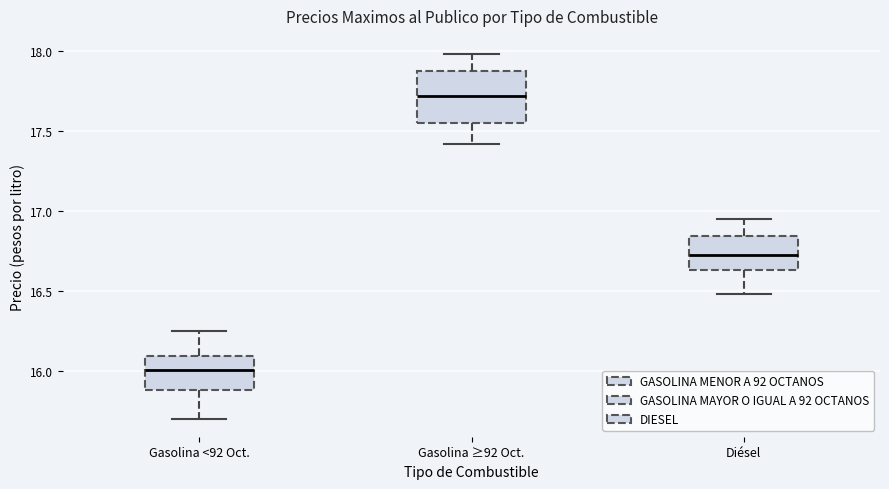

Where is the upper edge of the box for Diésel on the y-axis? The values are not printed on the chart, so give them approximately, as read against the axis.

16.85